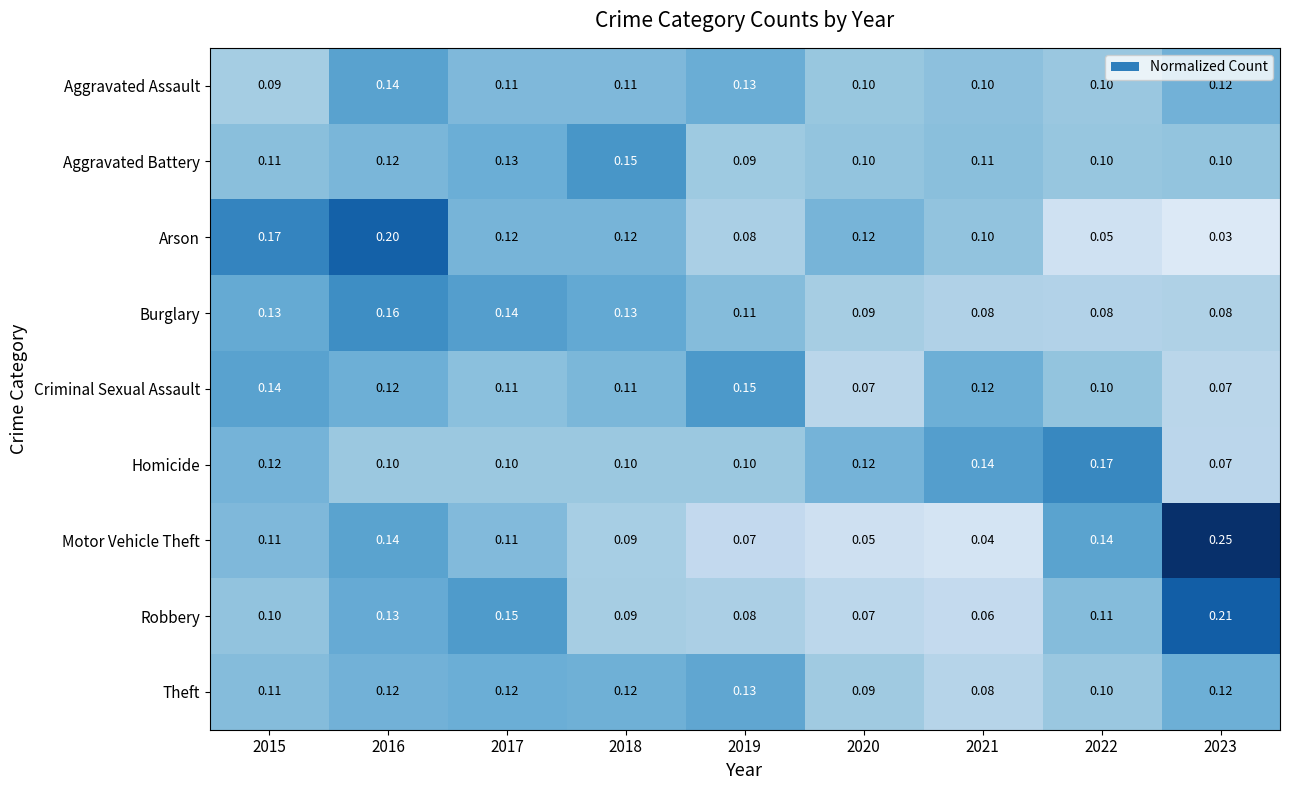

Is the value of Arson at 2018 greater than the value of Homicide at 2021?

No